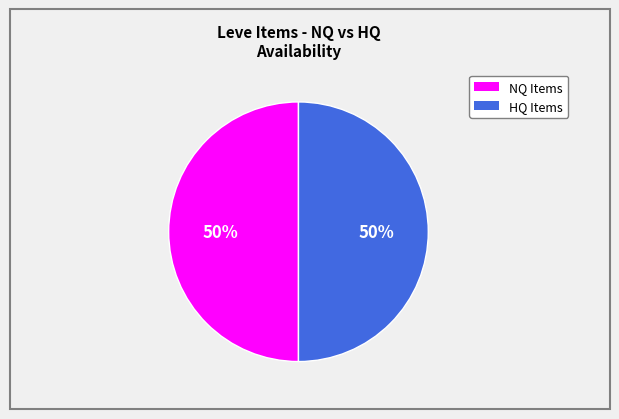

To the nearest percent, what is the average slice percentage?

50%